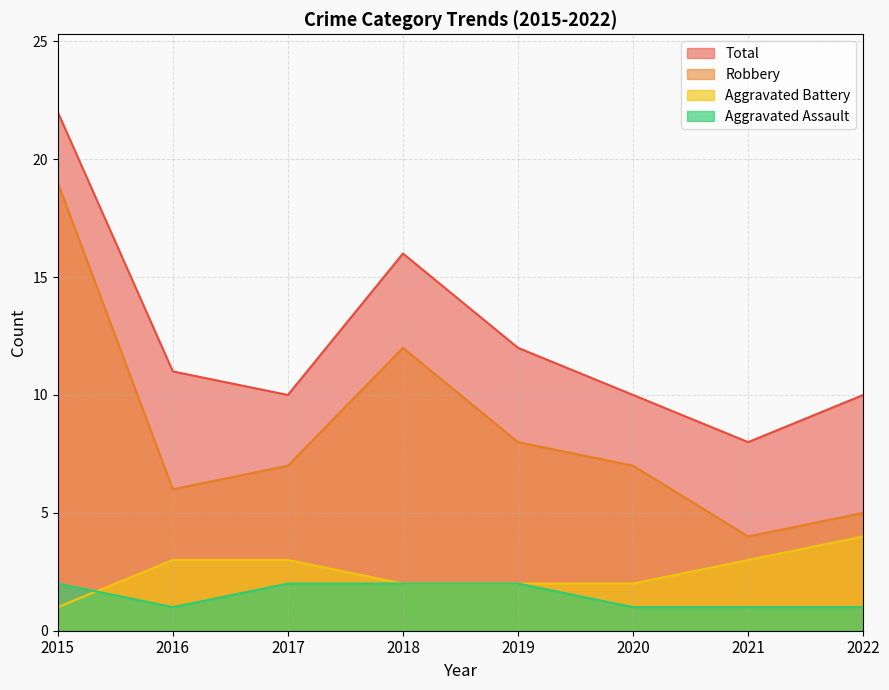

Which series has the largest range (max minus min)?

Robbery